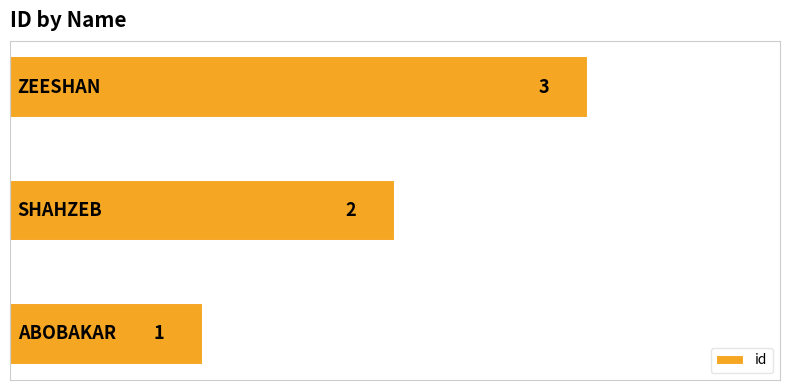

What is the greatest value displayed?

3